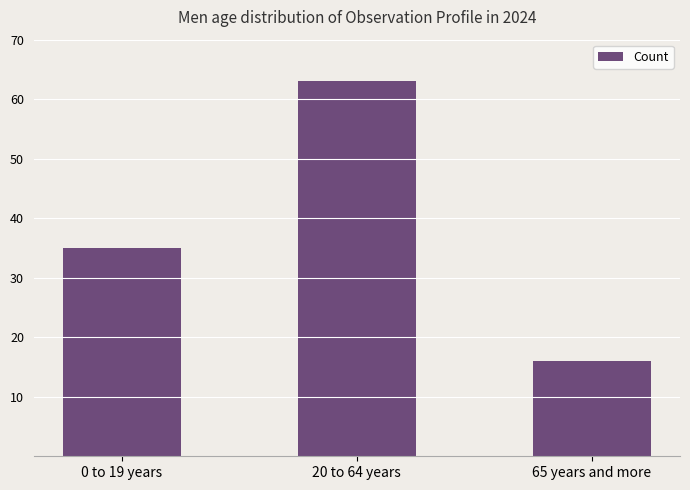

How many data points are less than 35?

1